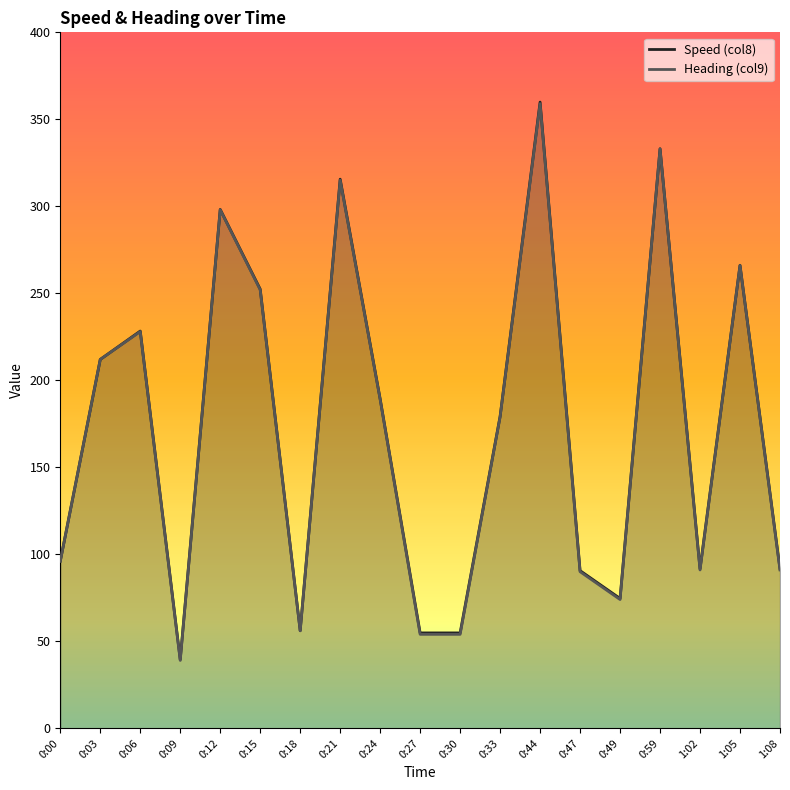

What is the value of the Speed (col8) point at the 2nd from the left?

212.0